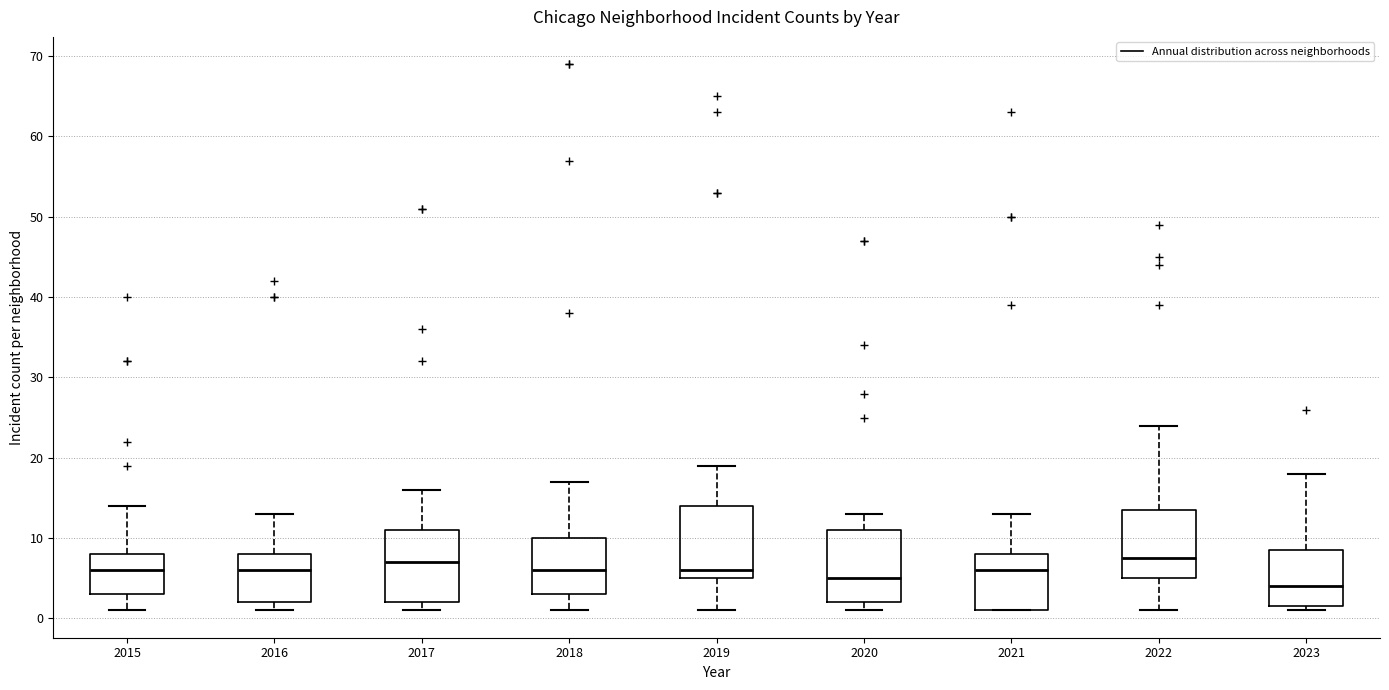

Reading left to right, transcribe this box plot: for each box, give where its median line is, the range the box spans, and where its two whiskers end, as read against the y-axis. The values are not printed on the chart, so give them approximately, as read against the axis.

2015: median 6, box 3 to 8, whiskers 1 to 14
2016: median 6, box 2 to 8, whiskers 1 to 13
2017: median 7, box 2 to 11, whiskers 1 to 16
2018: median 6, box 3 to 10, whiskers 1 to 17
2019: median 6, box 5 to 14, whiskers 1 to 19
2020: median 5, box 2 to 11, whiskers 1 to 13
2021: median 6, box 1 to 8, whiskers 1 to 13
2022: median 8, box 5 to 14, whiskers 1 to 24
2023: median 4, box 2 to 9, whiskers 1 to 18